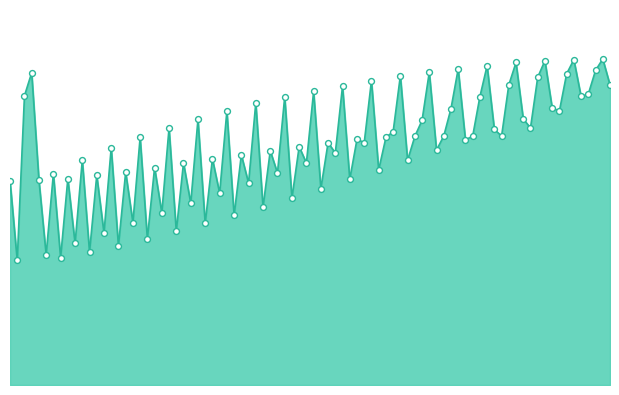

What is the total value across all series at col_2?

288.6